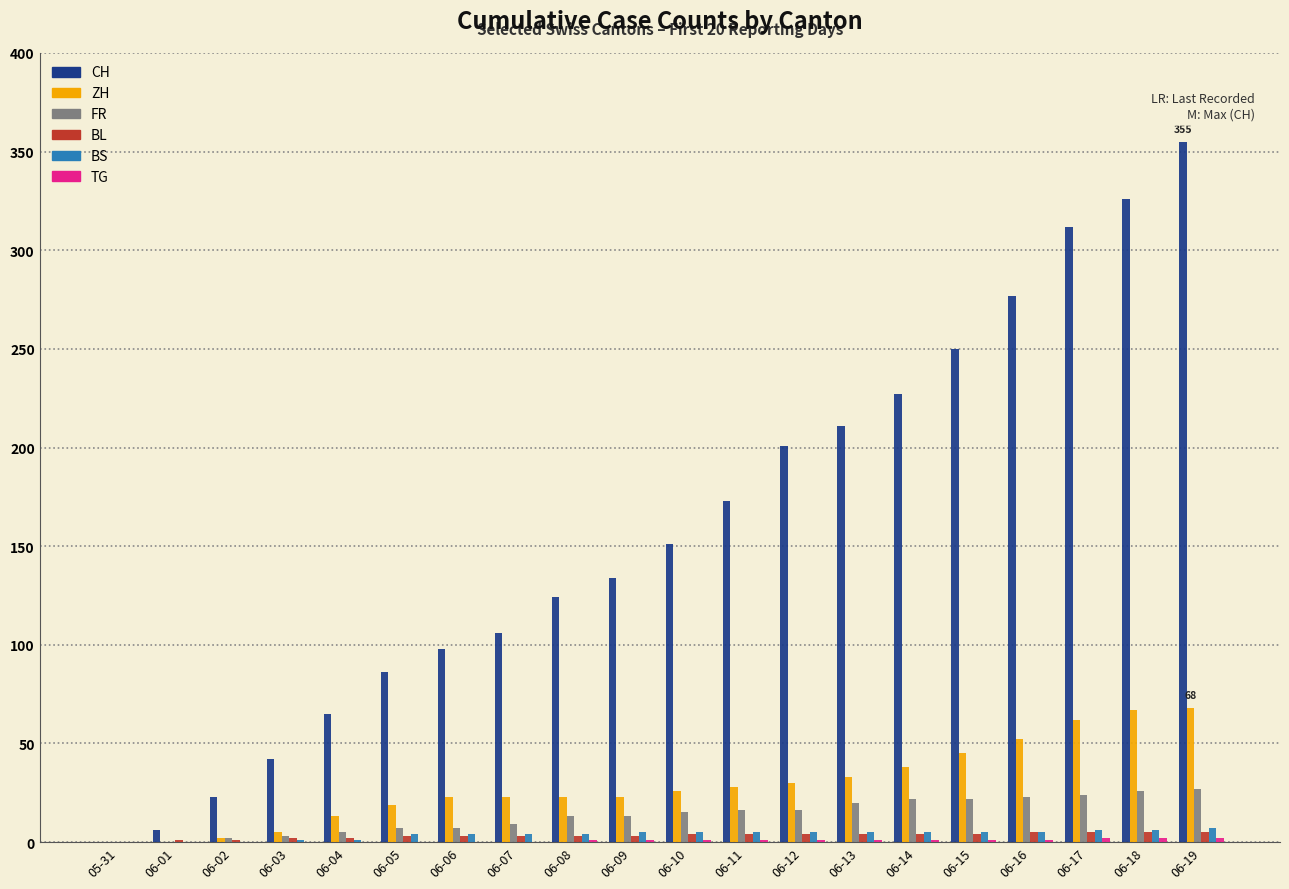

How many BS values are between 4 and 5?

12